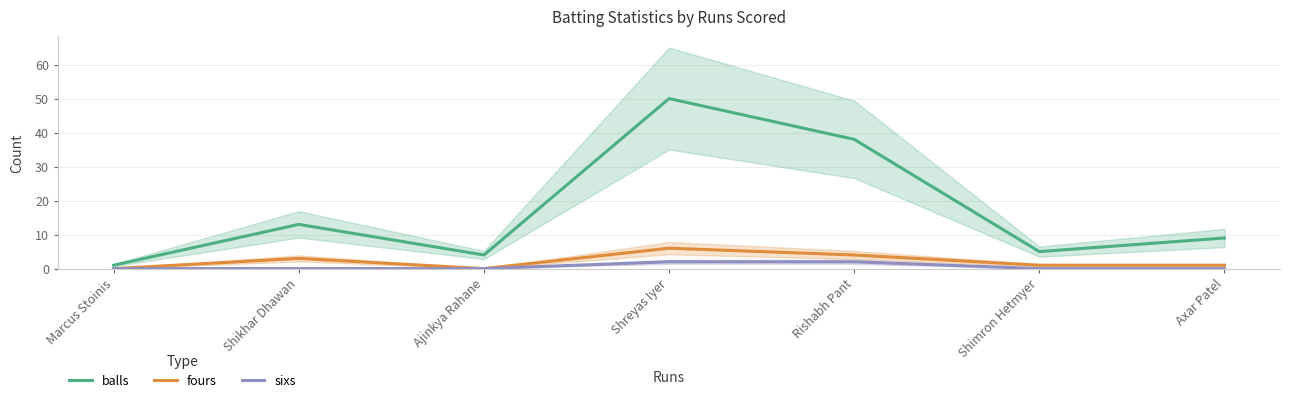

The sixs series shows 0 at Ajinkya Rahane. True or false?

True